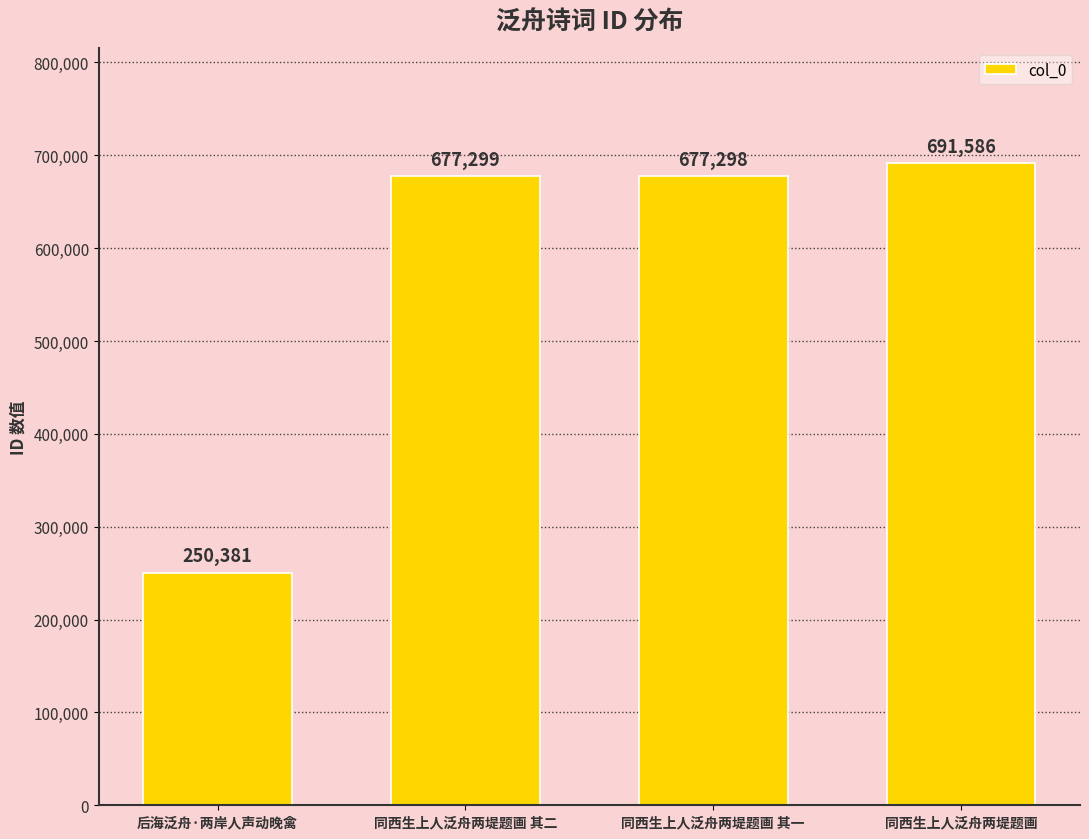

Read the value at 同西生上人泛舟两堤题画 其一, to the nearest 100.

677300